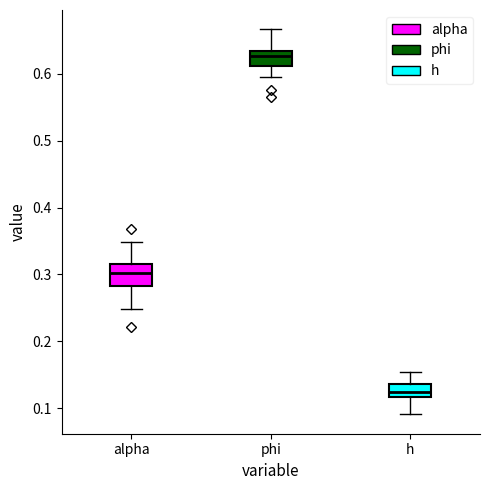

Comparing the boxes themselves (not the whiskers), which one is the tallest?

alpha